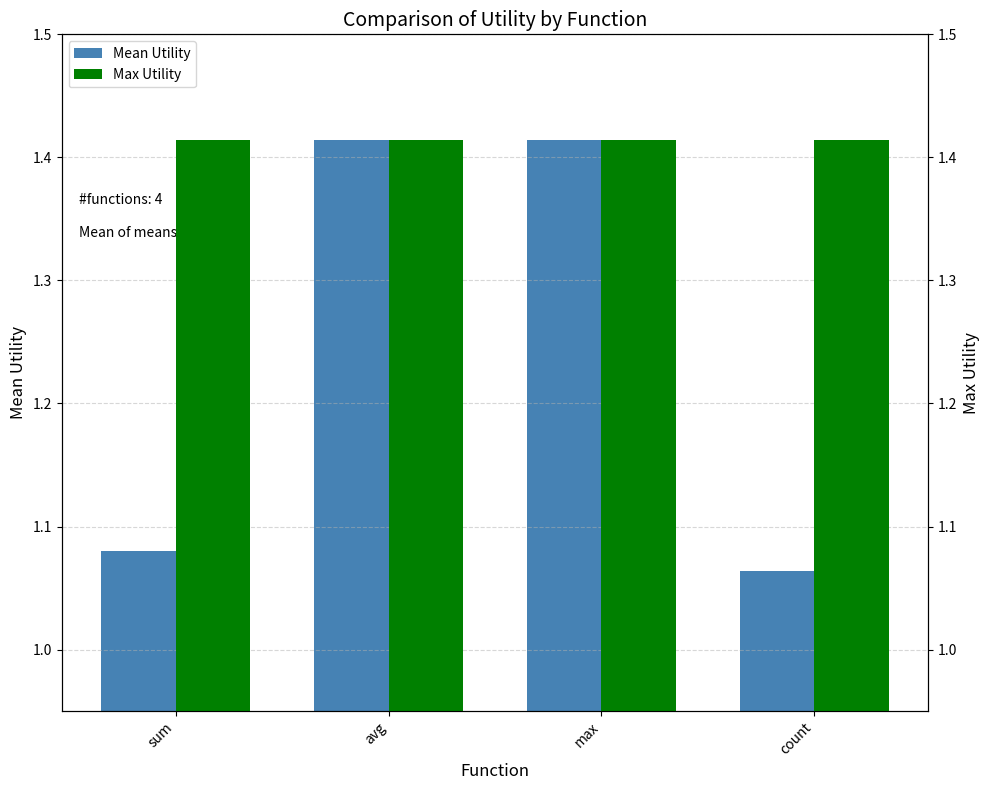

What is the lowest value of the Mean Utility series?

1.1